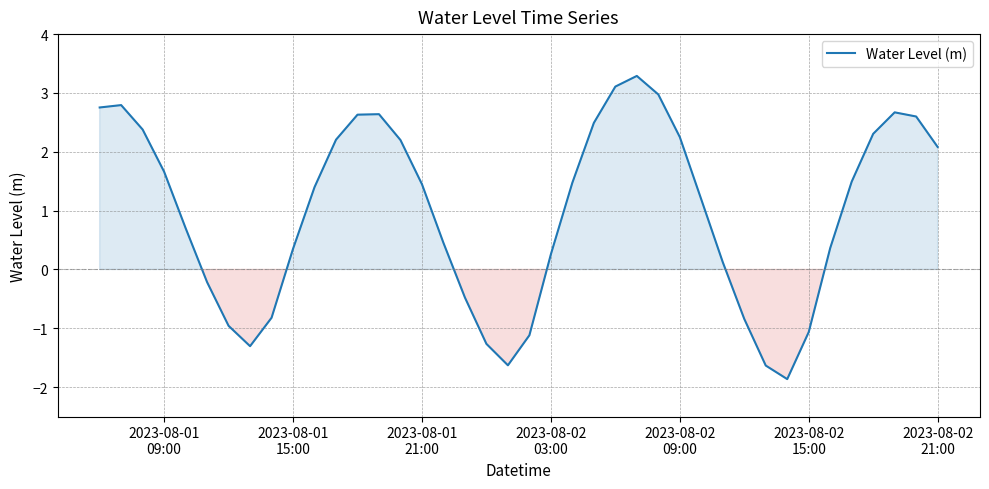

What is the minimum value shown in the chart?

-1.9